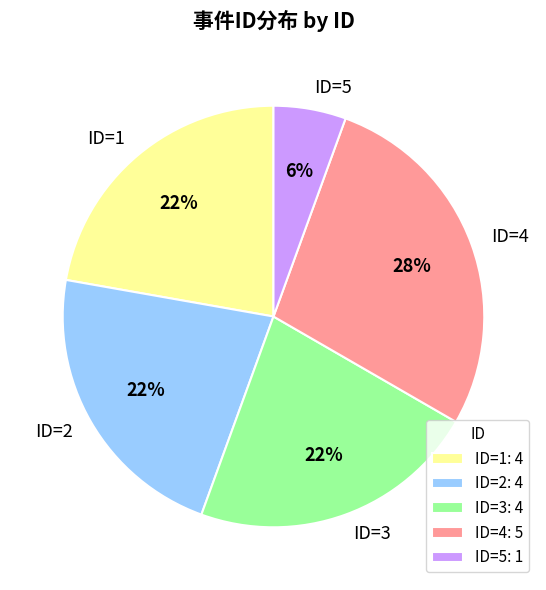

Is there any slice that represents more than half of the pie?

No